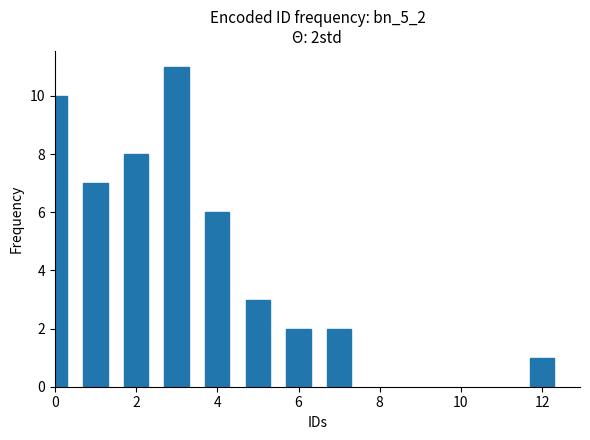

What is the value of the 4th bar from the left?

11